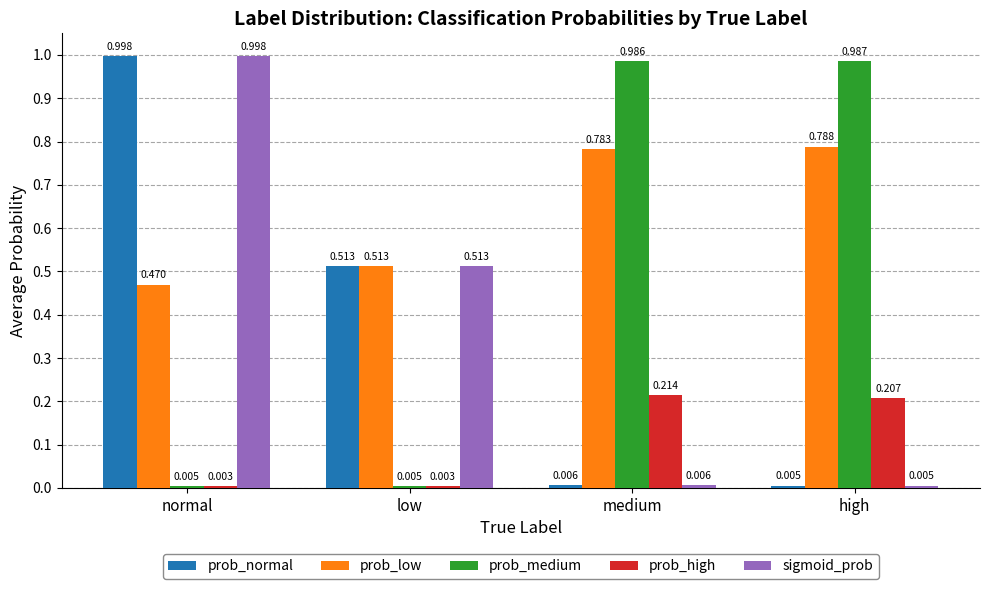

Between low and medium, which series saw the biggest shift?

prob_medium